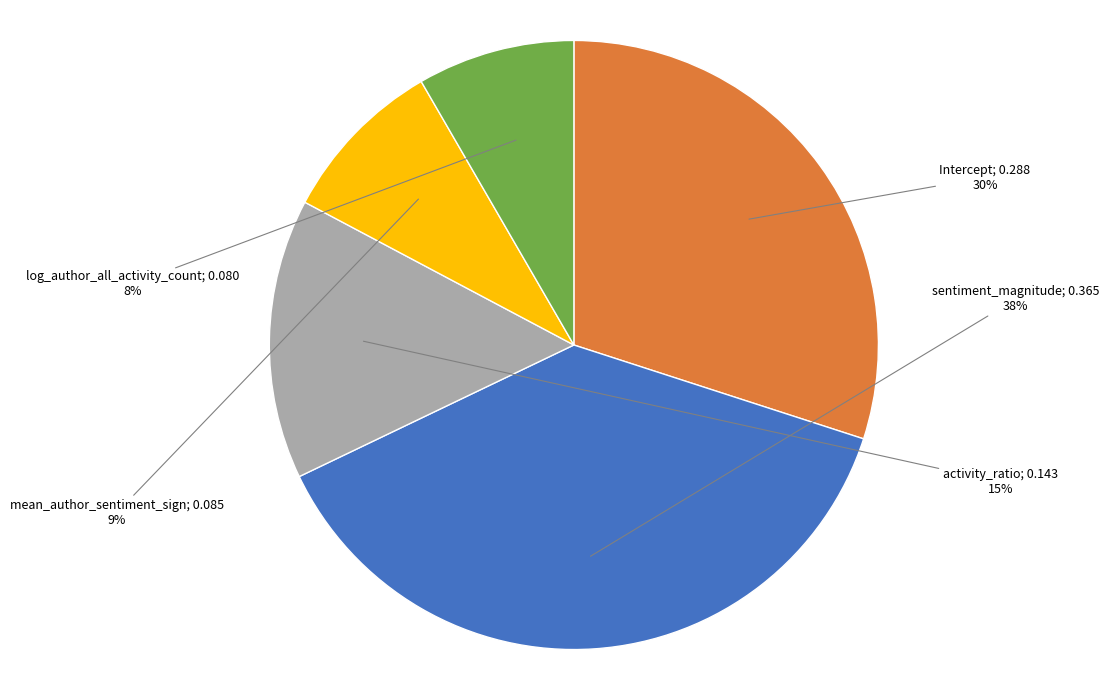

Is there a majority slice in this chart?

No